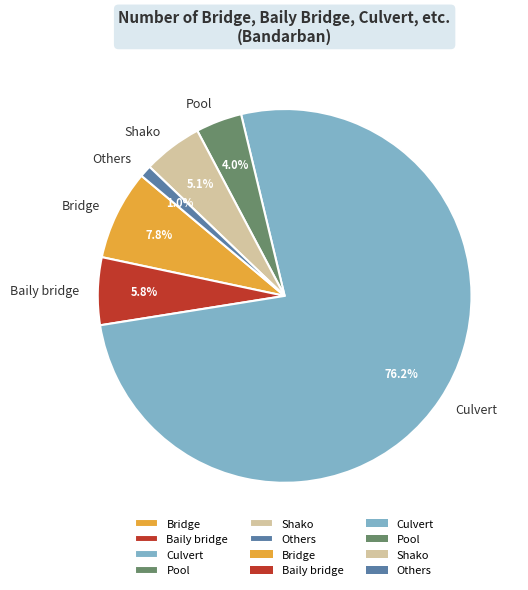

Does Baily bridge represent more than half of the total?

No